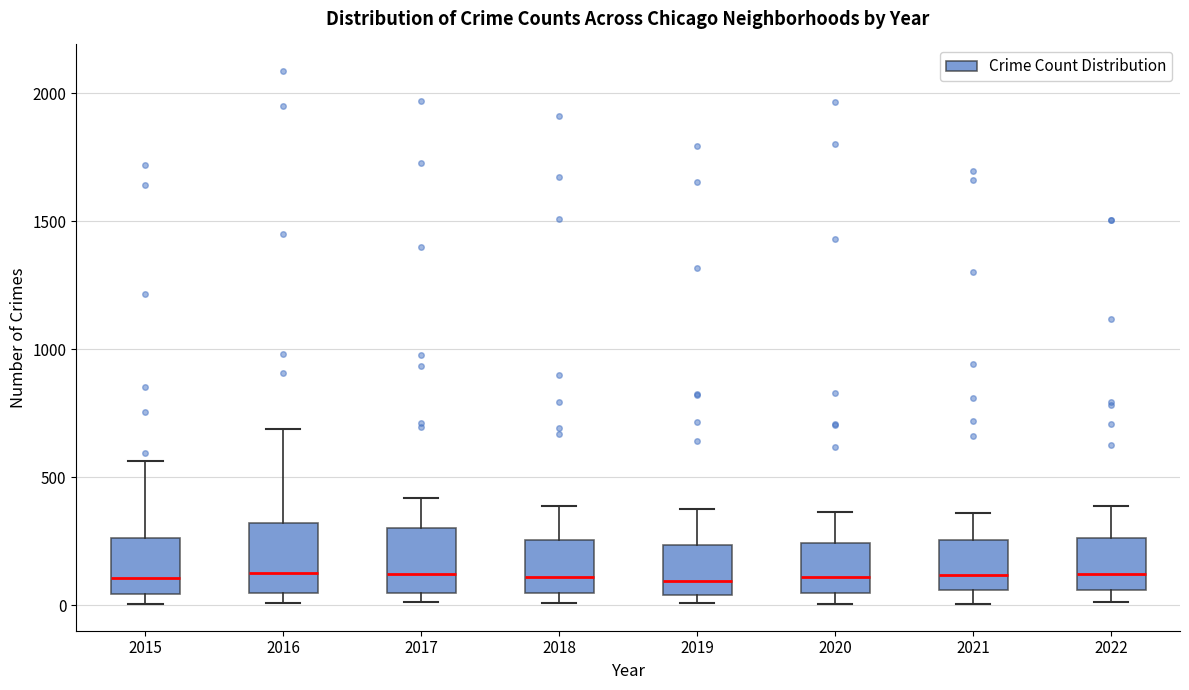

Reading left to right, transcribe this box plot: for each box, give where its median line is, the range the box spans, and where its two whiskers end, as read against the y-axis. The values are not printed on the chart, so give them approximately, as read against the axis.

2015: median 100, box 50 to 250, whiskers 0 to 550
2016: median 150, box 50 to 300, whiskers 0 to 700
2017: median 100, box 50 to 300, whiskers 0 to 400
2018: median 100, box 50 to 250, whiskers 0 to 400
2019: median 100, box 50 to 250, whiskers 0 to 400
2020: median 100, box 50 to 250, whiskers 0 to 350
2021: median 100, box 50 to 250, whiskers 0 to 350
2022: median 100, box 50 to 250, whiskers 0 to 400